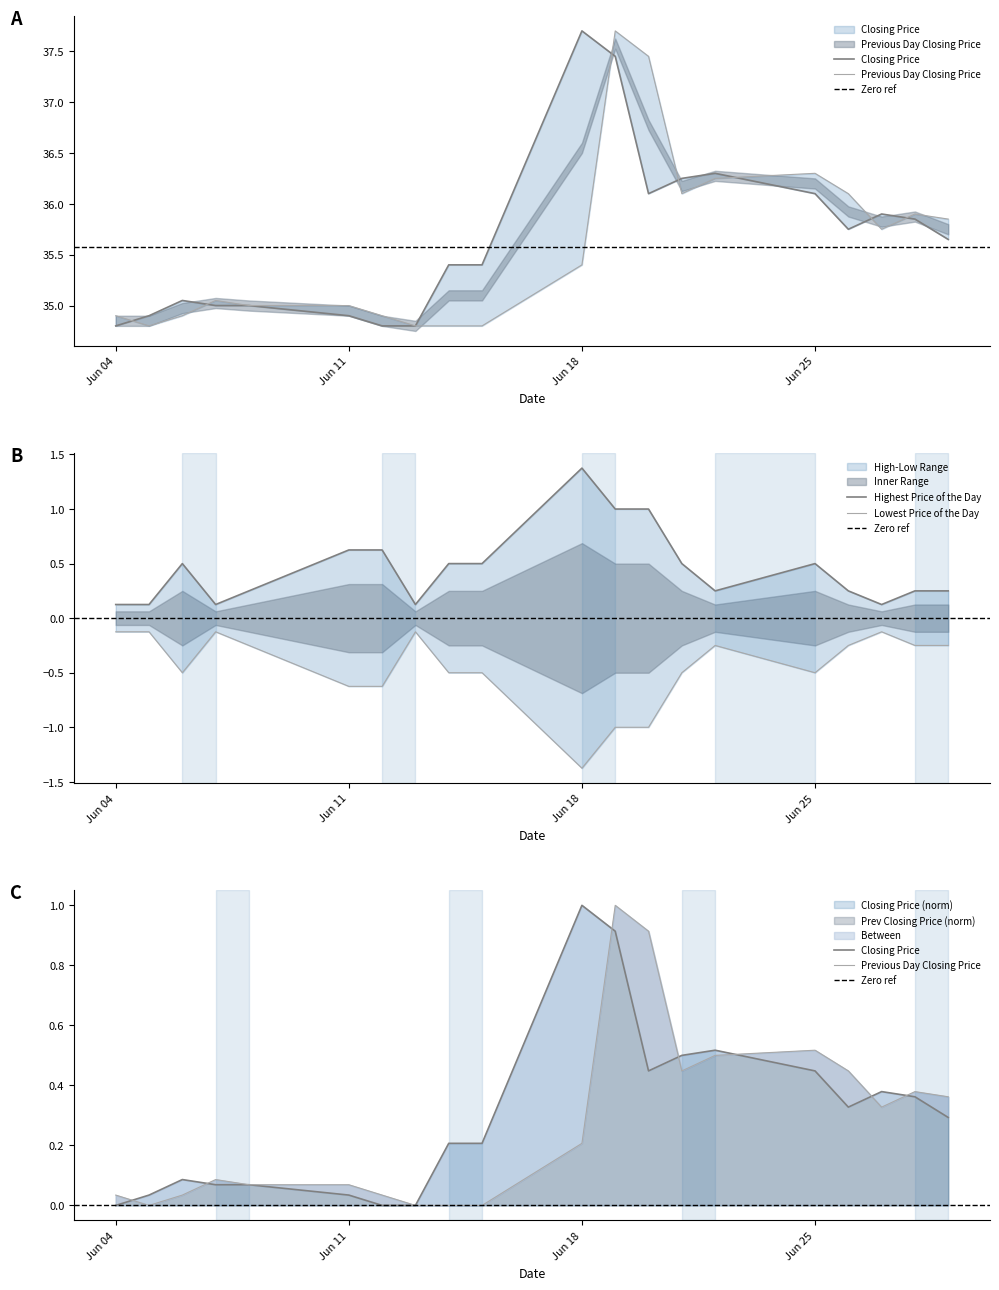

Is it true that Previous Day Closing Price equals 45.7 at 20180615?

False